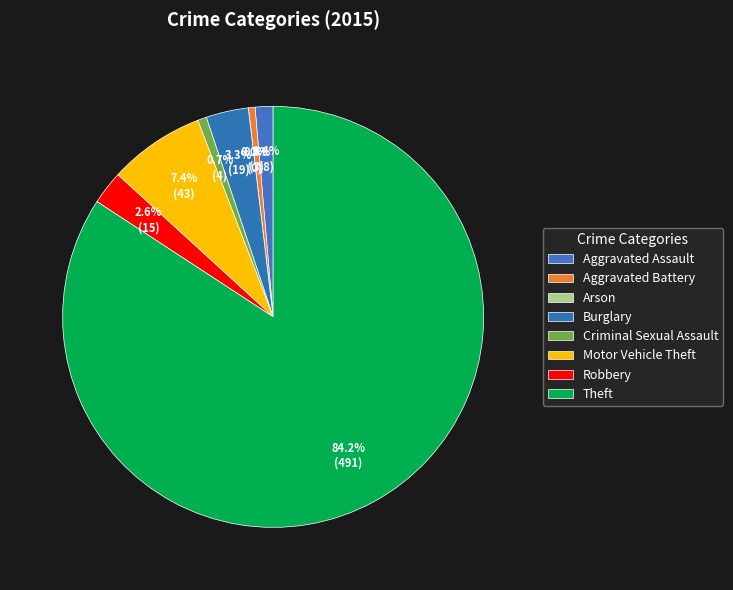

The Burglary slice represents 3% of the pie. True or false?

True